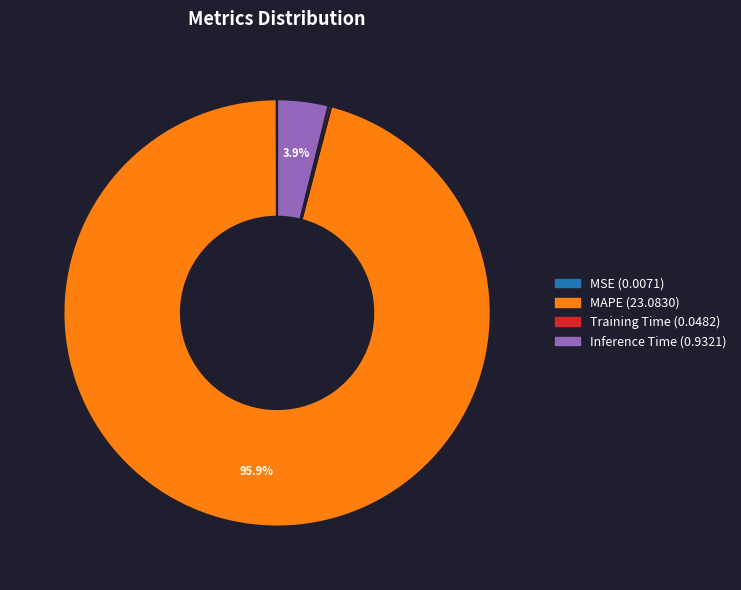

Does any single category account for the majority?

Yes